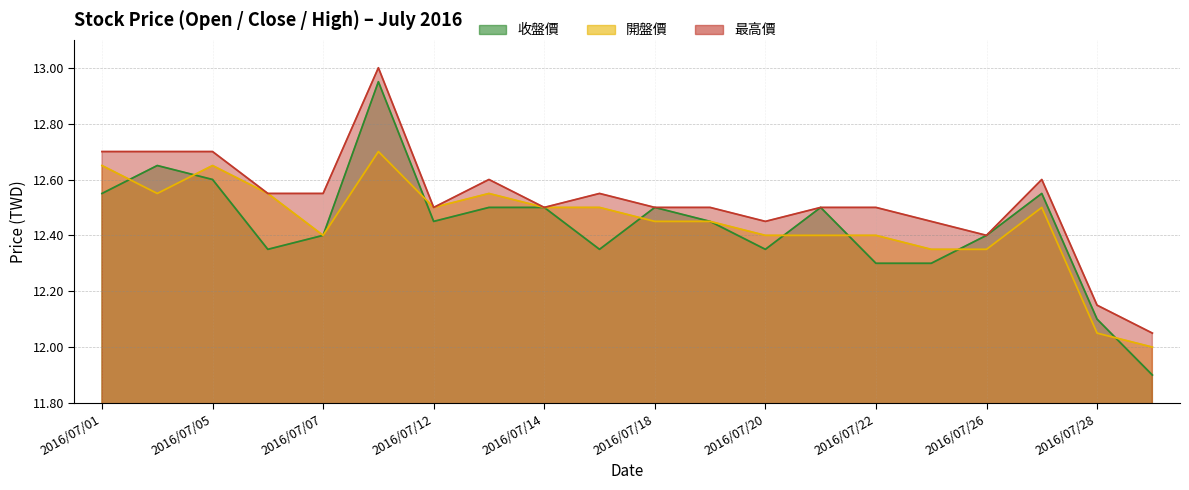

What is the total value across all series at 2016/07/06?

37.5